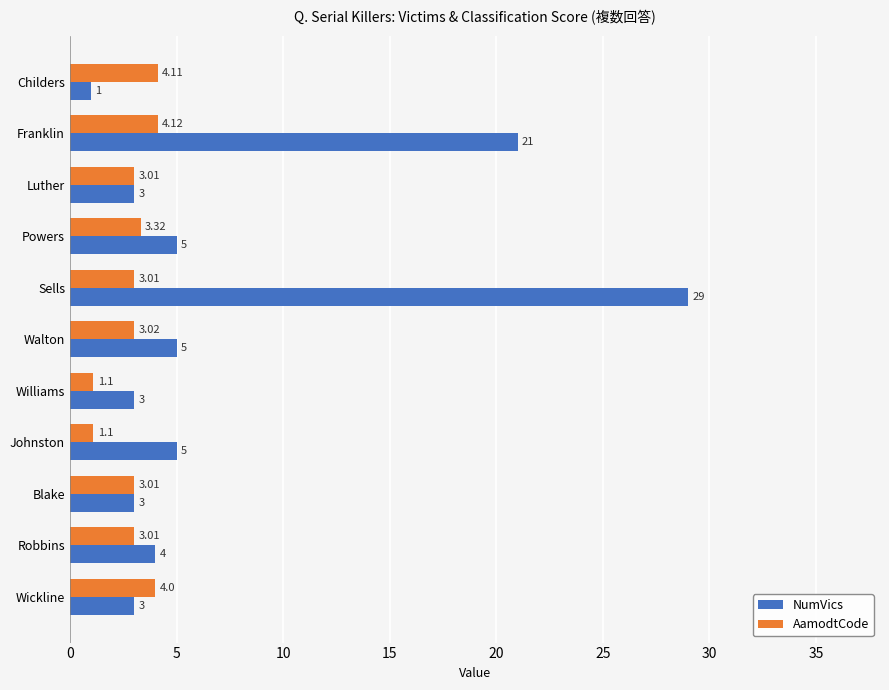

List the series in order of their overall mean, lowest first.

AamodtCode, NumVics